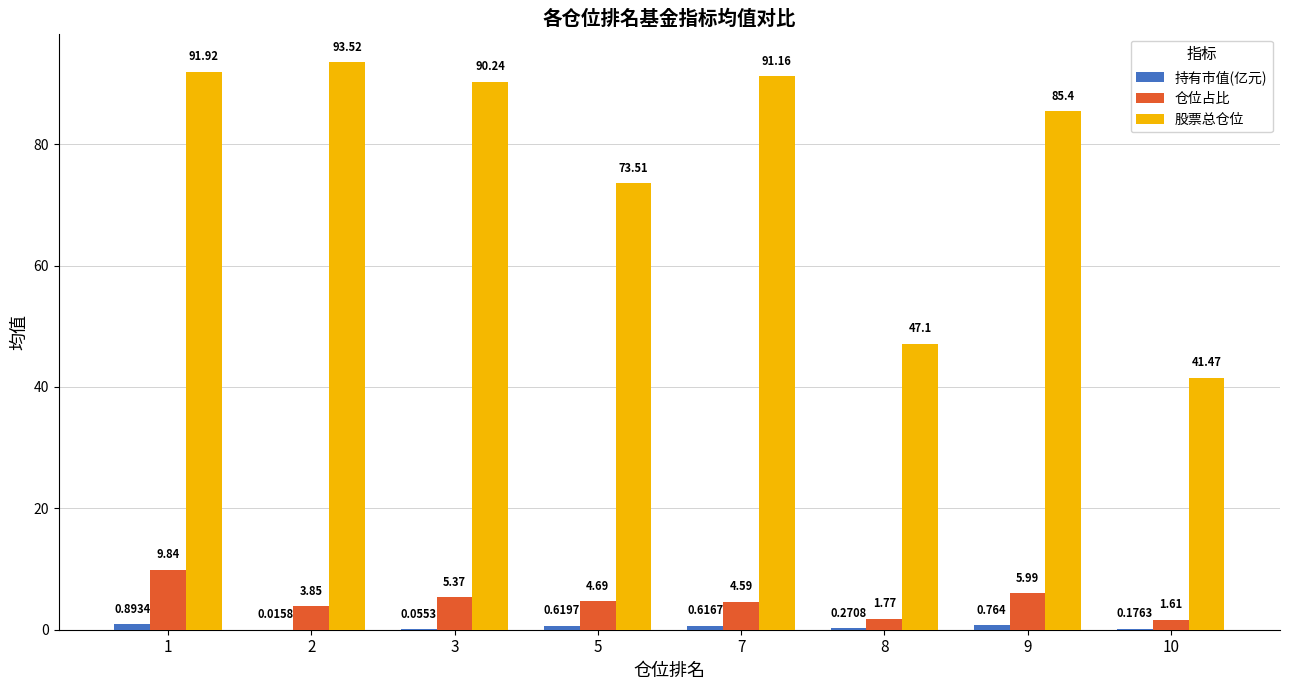

Between 5 and 8, which series saw the biggest shift?

股票总仓位